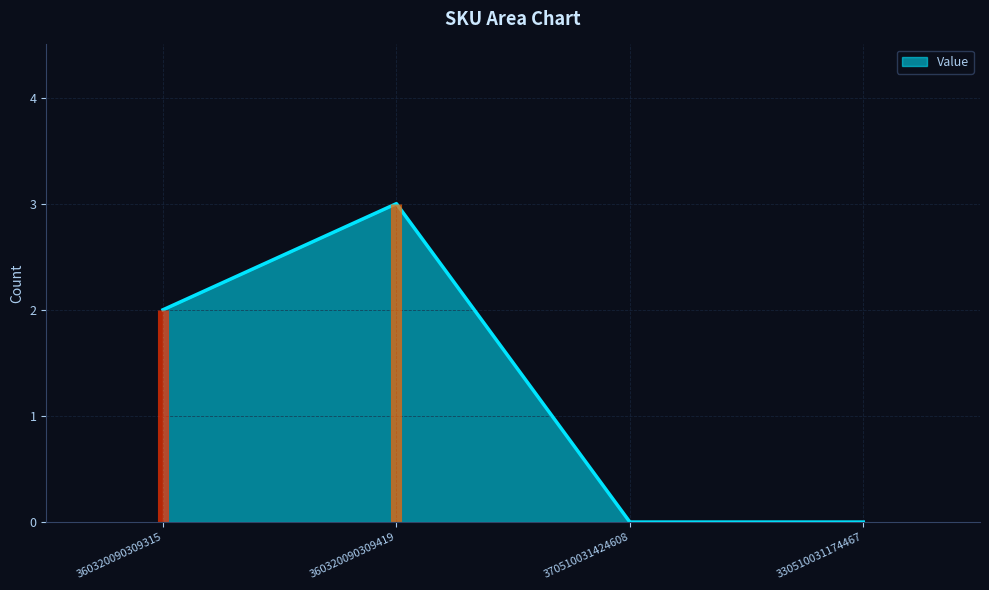

The value at 330510031174467 is -1. True or false?

False